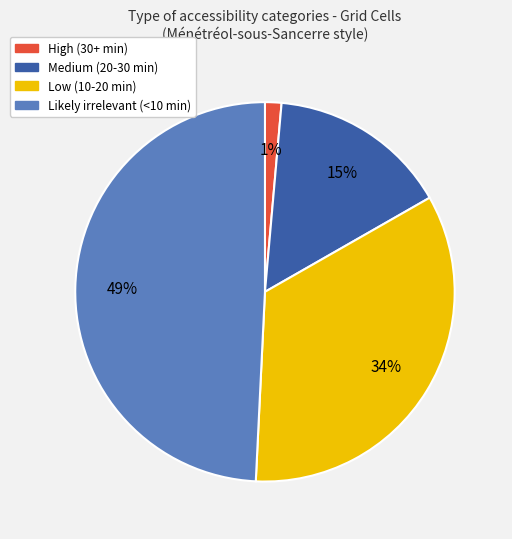

Which slice is the smallest?

High (30+ min)